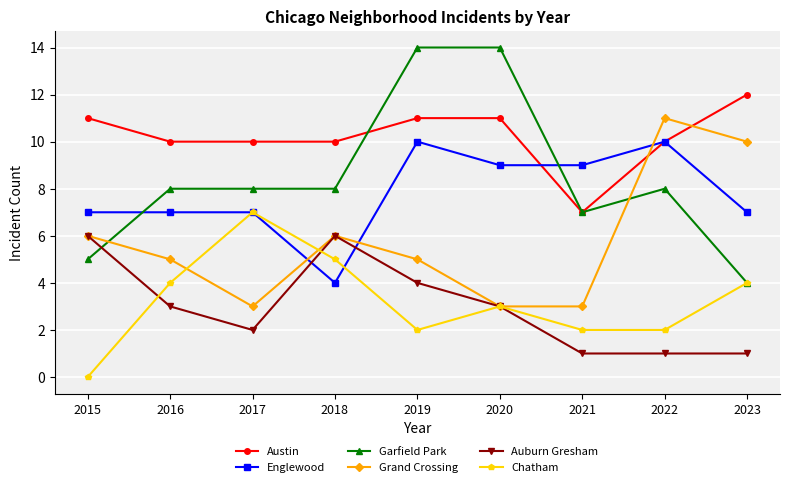

True or false: Auburn Gresham has more than 0 points higher than both neighbors.

True